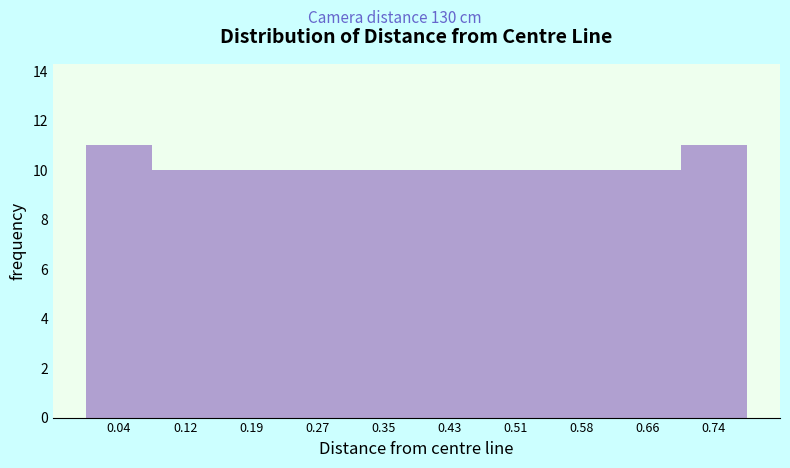

Reading left to right, transcribe this chart: for each bar, give the range it covers on the x-axis and its height. Neither the bar edges nor the heights are printed on the chart, so give them approximately, as read against the axes.

0.00 to 0.08: 11
0.08 to 0.16: 10
0.16 to 0.23: 10
0.23 to 0.31: 10
0.31 to 0.39: 10
0.39 to 0.47: 10
0.47 to 0.54: 10
0.54 to 0.62: 10
0.62 to 0.70: 10
0.70 to 0.78: 11